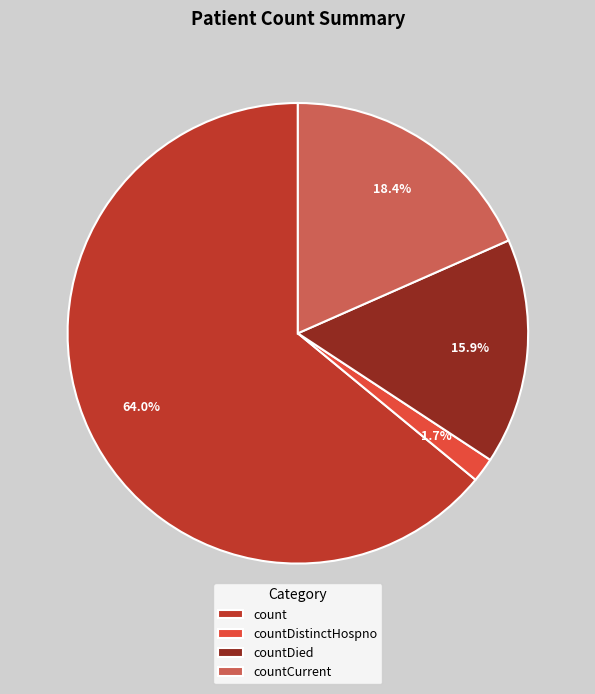

To the nearest percent, what is the difference between the largest and smallest slice percentages?

62%